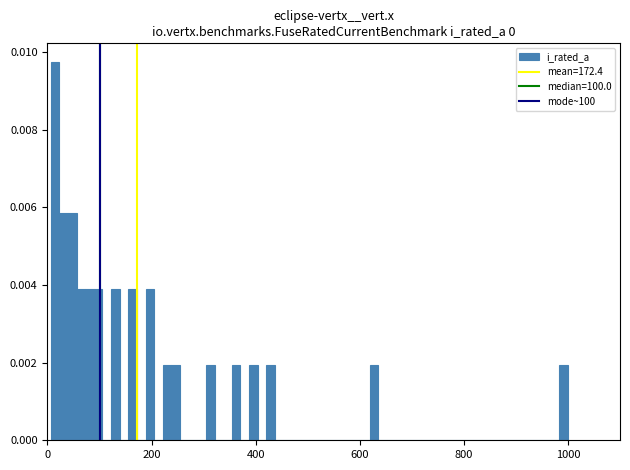

Around what value on the x-axis is the tallest bar? Give the approximate position of its centre, as read against the axis.

20